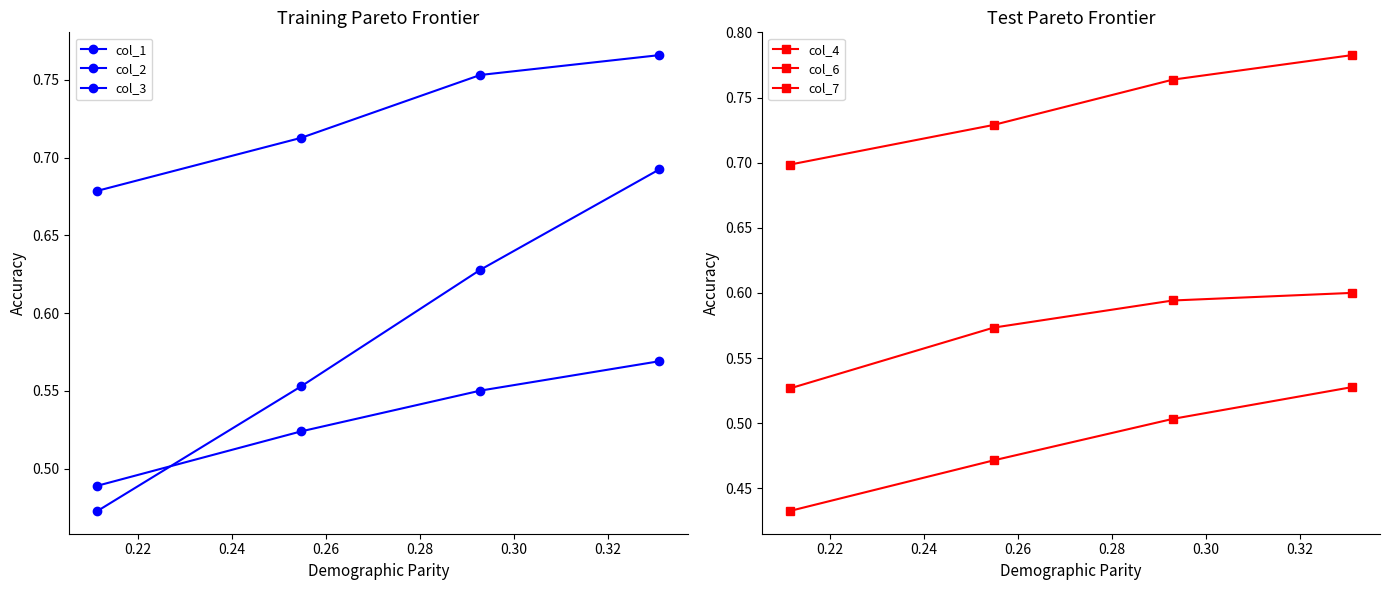

What is the sum of all col_1 values?

2.3